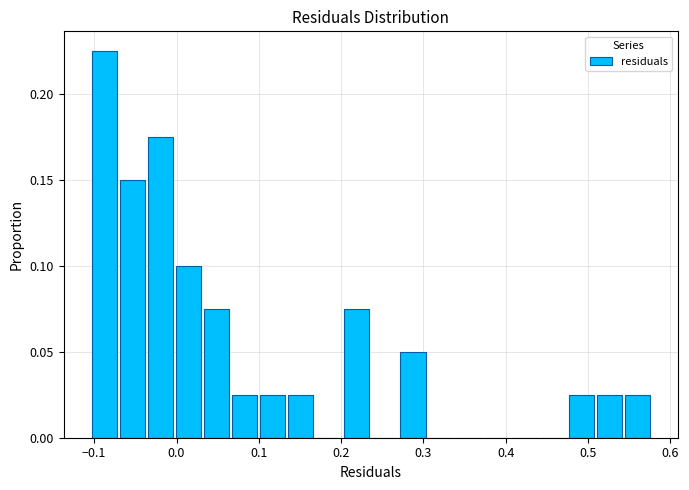

Around what value on the x-axis is the tallest bar? Give the approximate position of its centre, as read against the axis.

-0.09